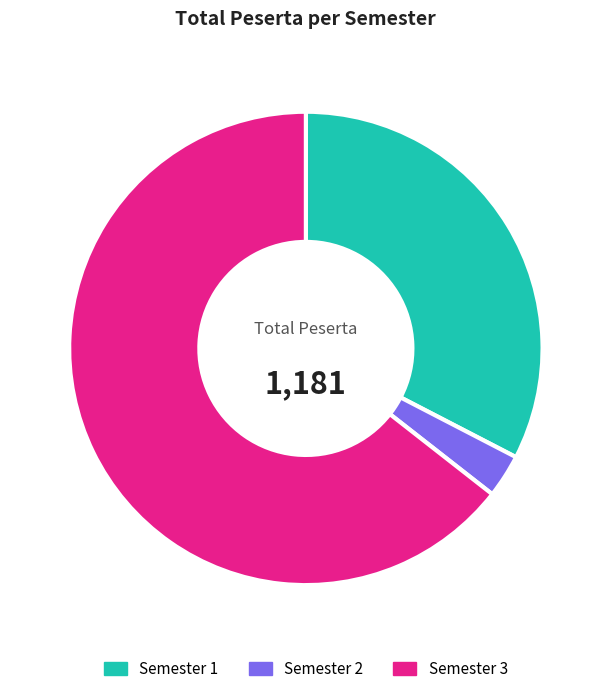

How many segments does this pie chart have?

3